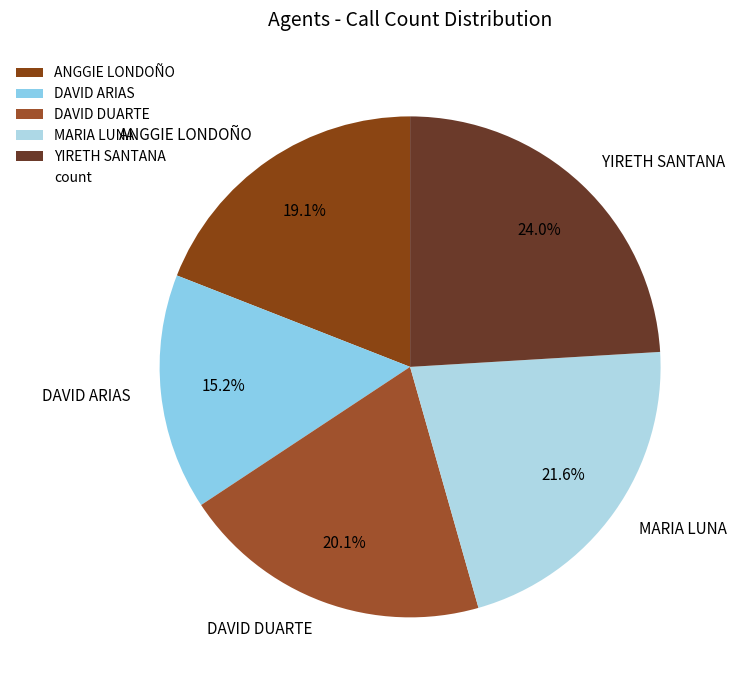

To the nearest percent, what is the combined percentage of YIRETH SANTANA and ANGGIE LONDOÑO?

43%